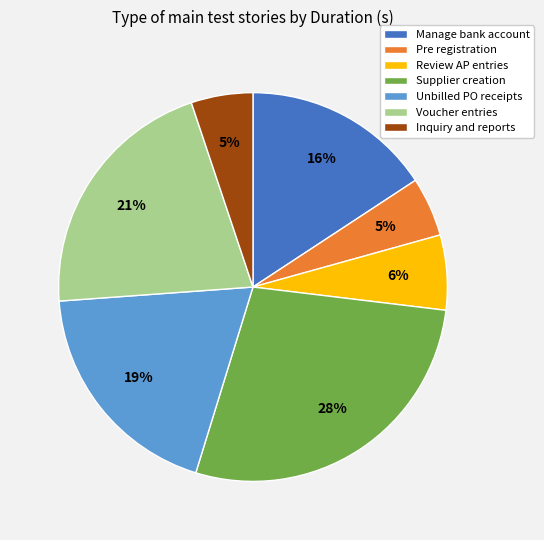

How many slices are in this pie chart?

7